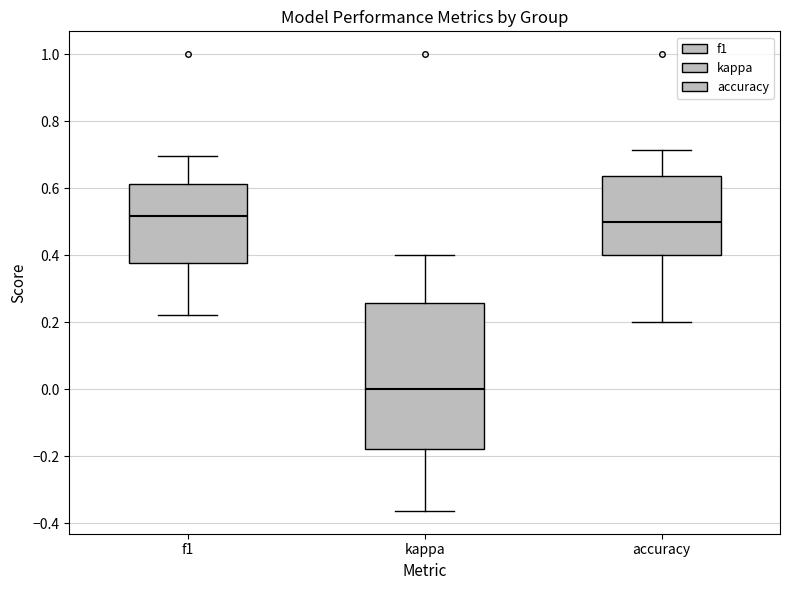

Where is the upper edge of the box for accuracy on the y-axis? The values are not printed on the chart, so give them approximately, as read against the axis.

0.64